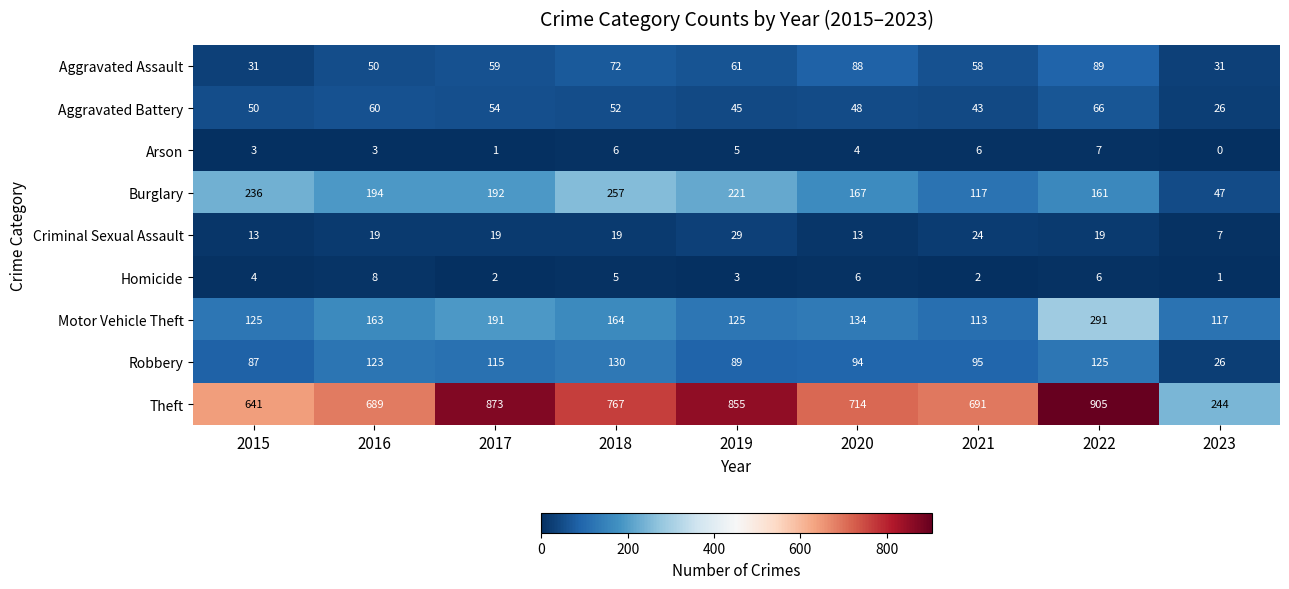

Which series has the widest spread of values?

Theft